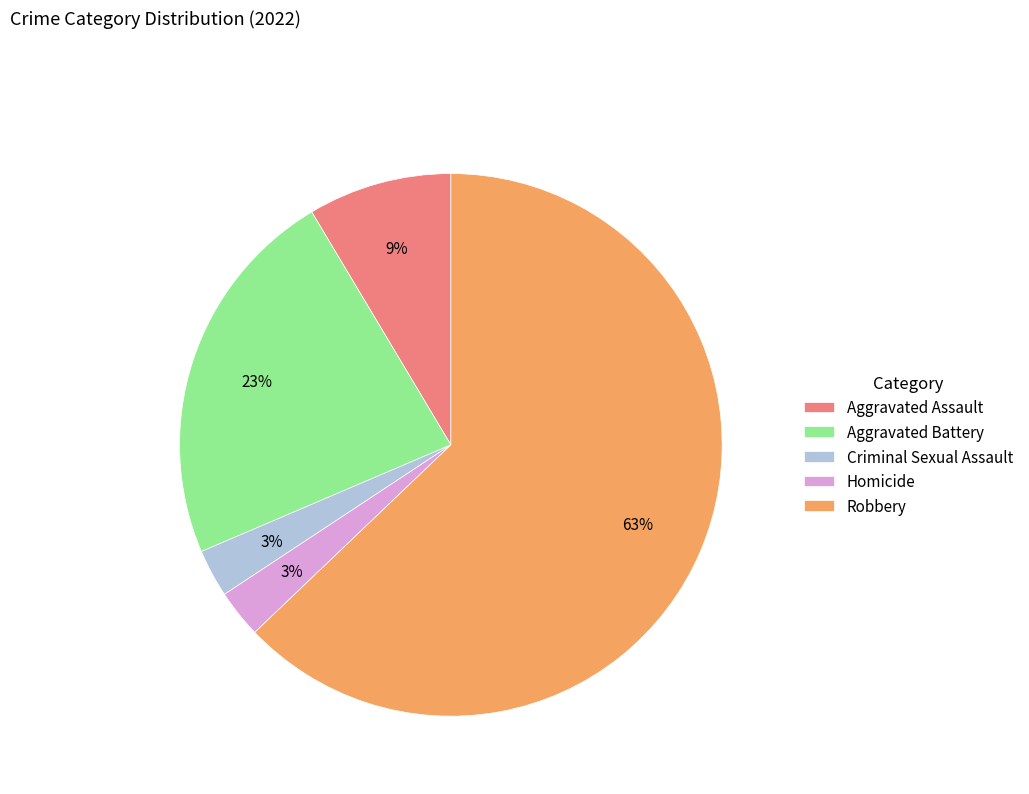

How many segments does this pie chart have?

5